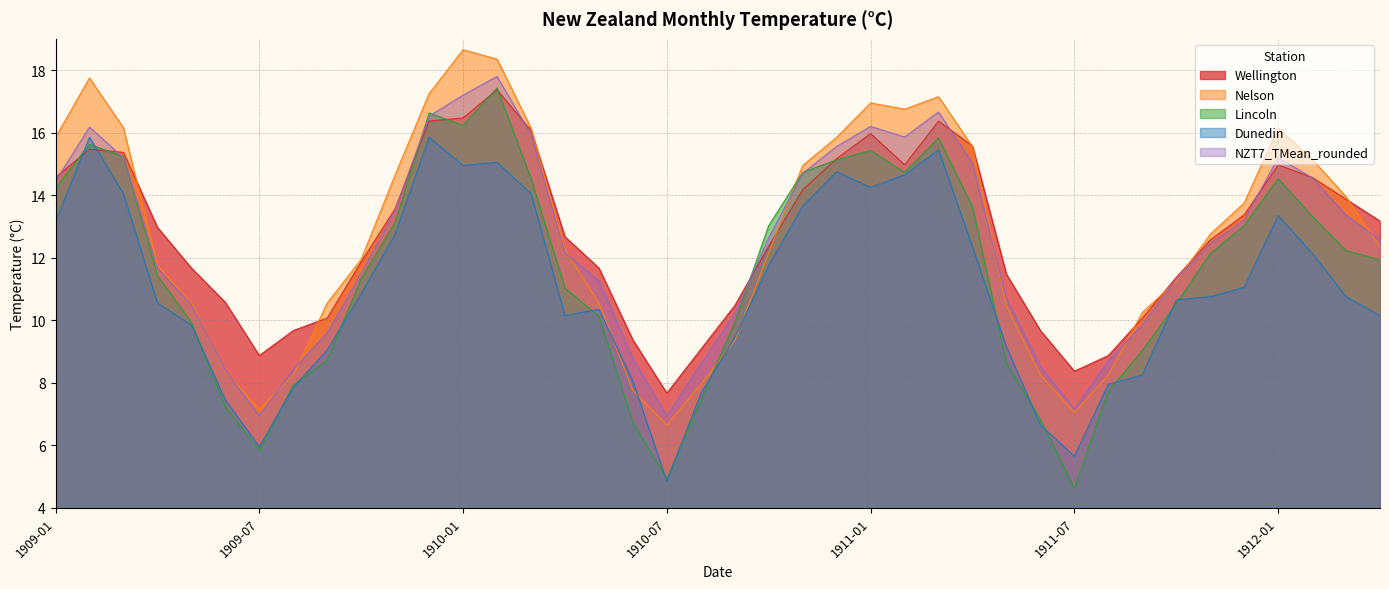

At which category does Lincoln reach its first local valley?

1909-07